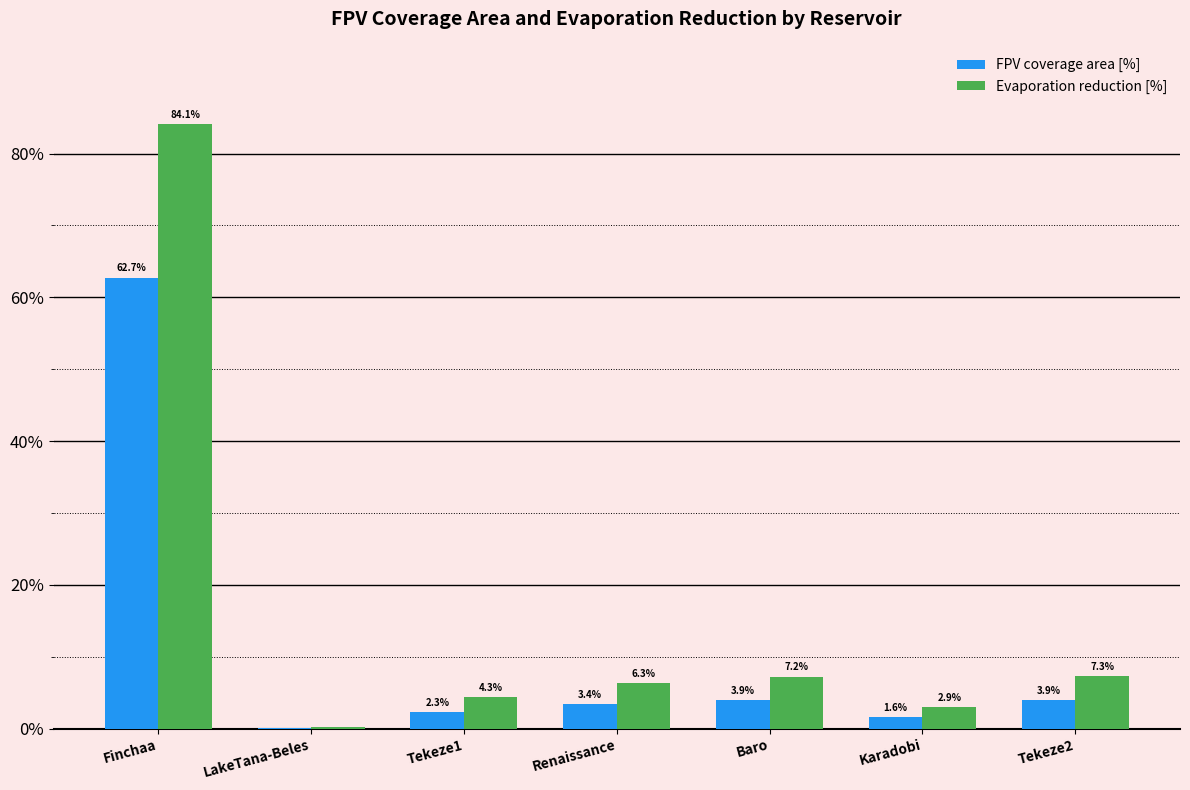

Are the bars horizontal?

No